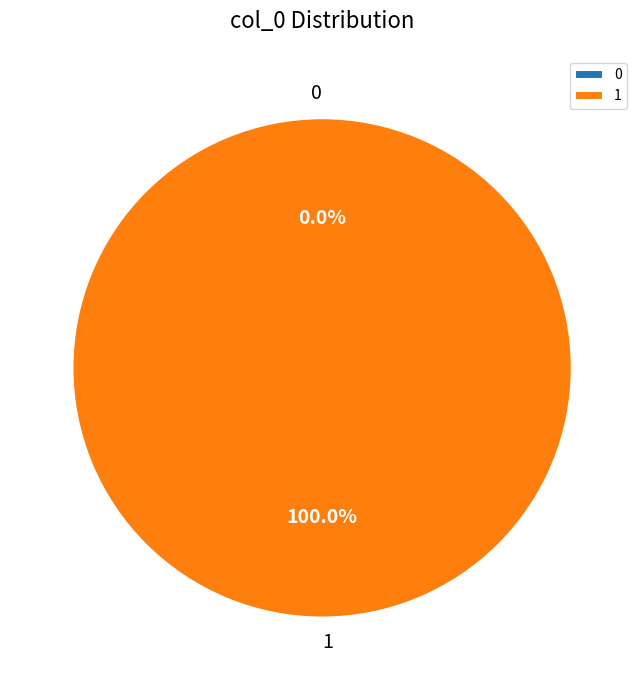

Combined, do 1 and 0 account for over 50%?

Yes